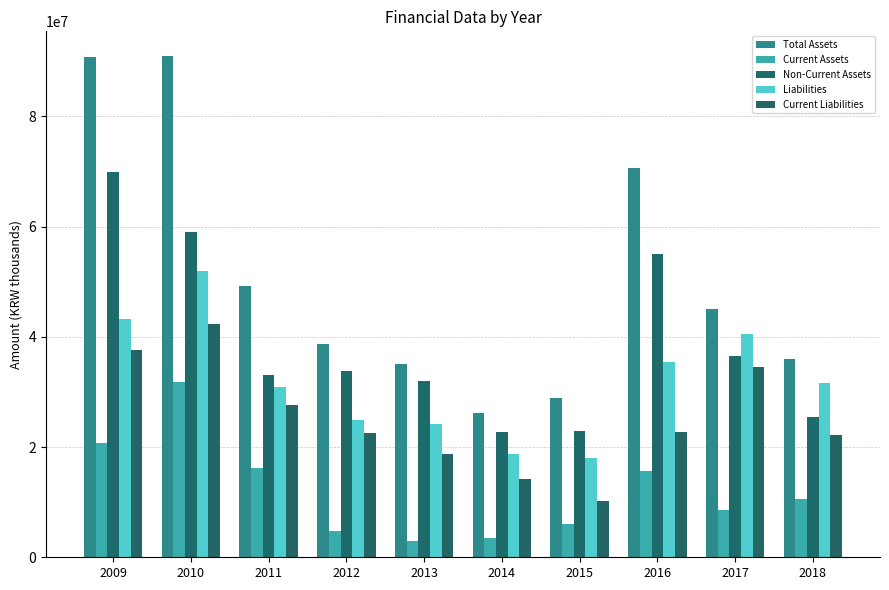

What is the value of the Liabilities bar at the 9th from the left?

40503223